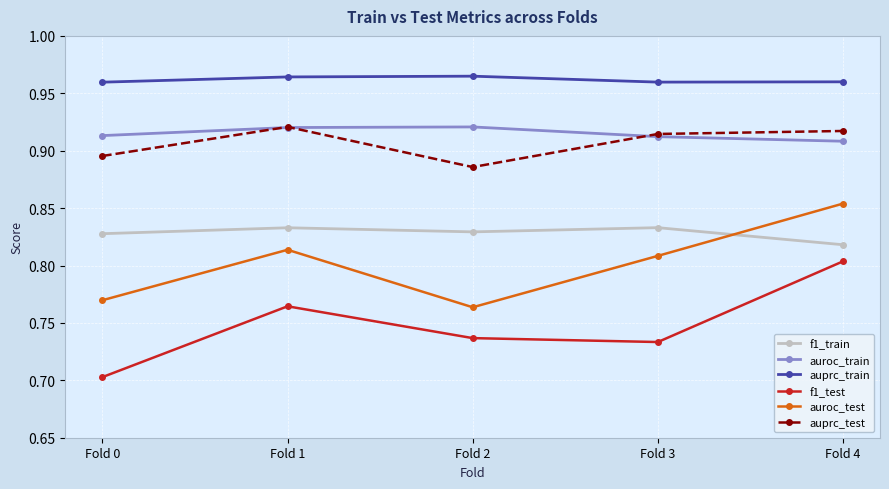

True or false: f1_train and auroc_train cross at least once.

False